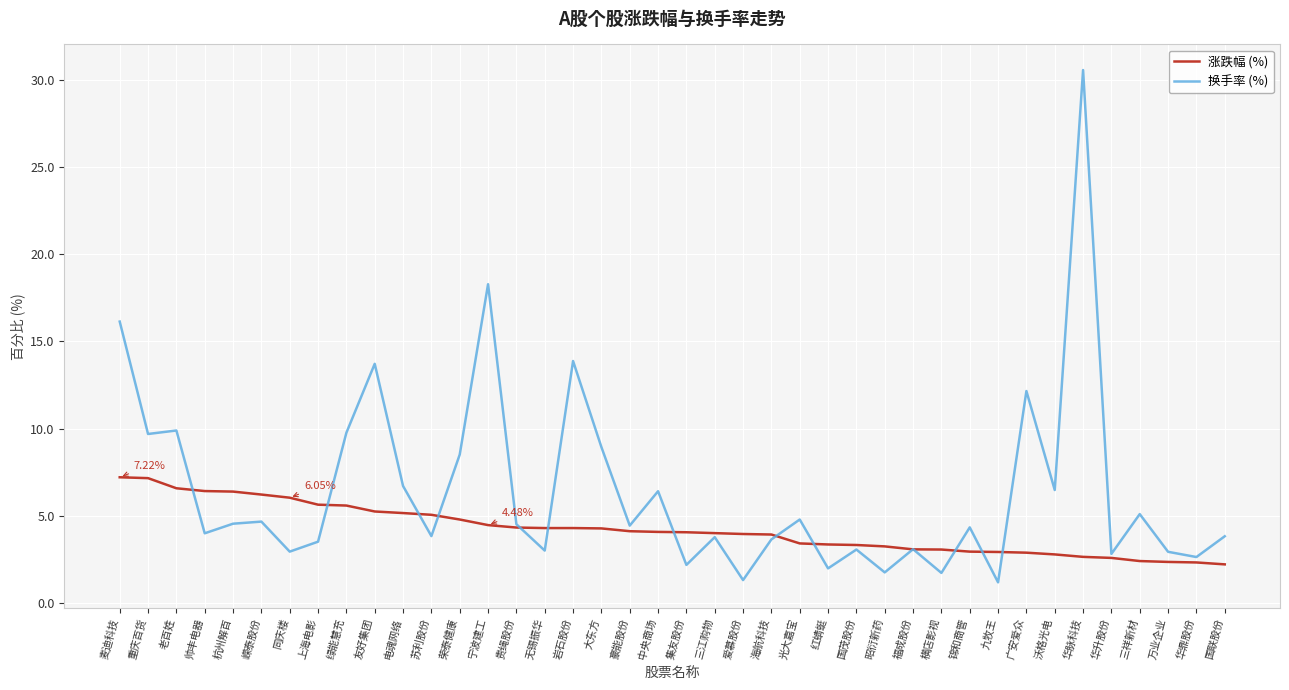

Which series has the widest spread of values?

换手率 (%)